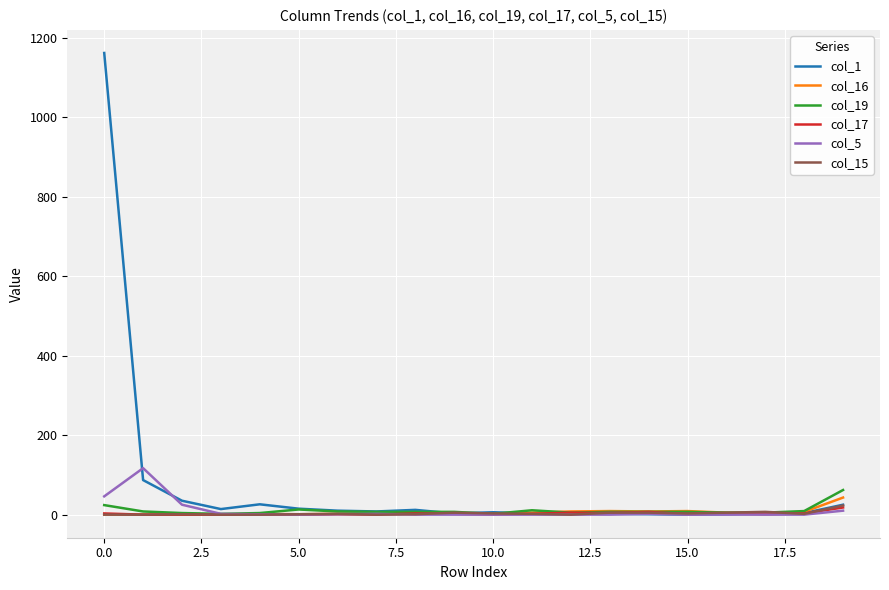

What is the difference between the maximum and minimum values in the col_15 series?

23